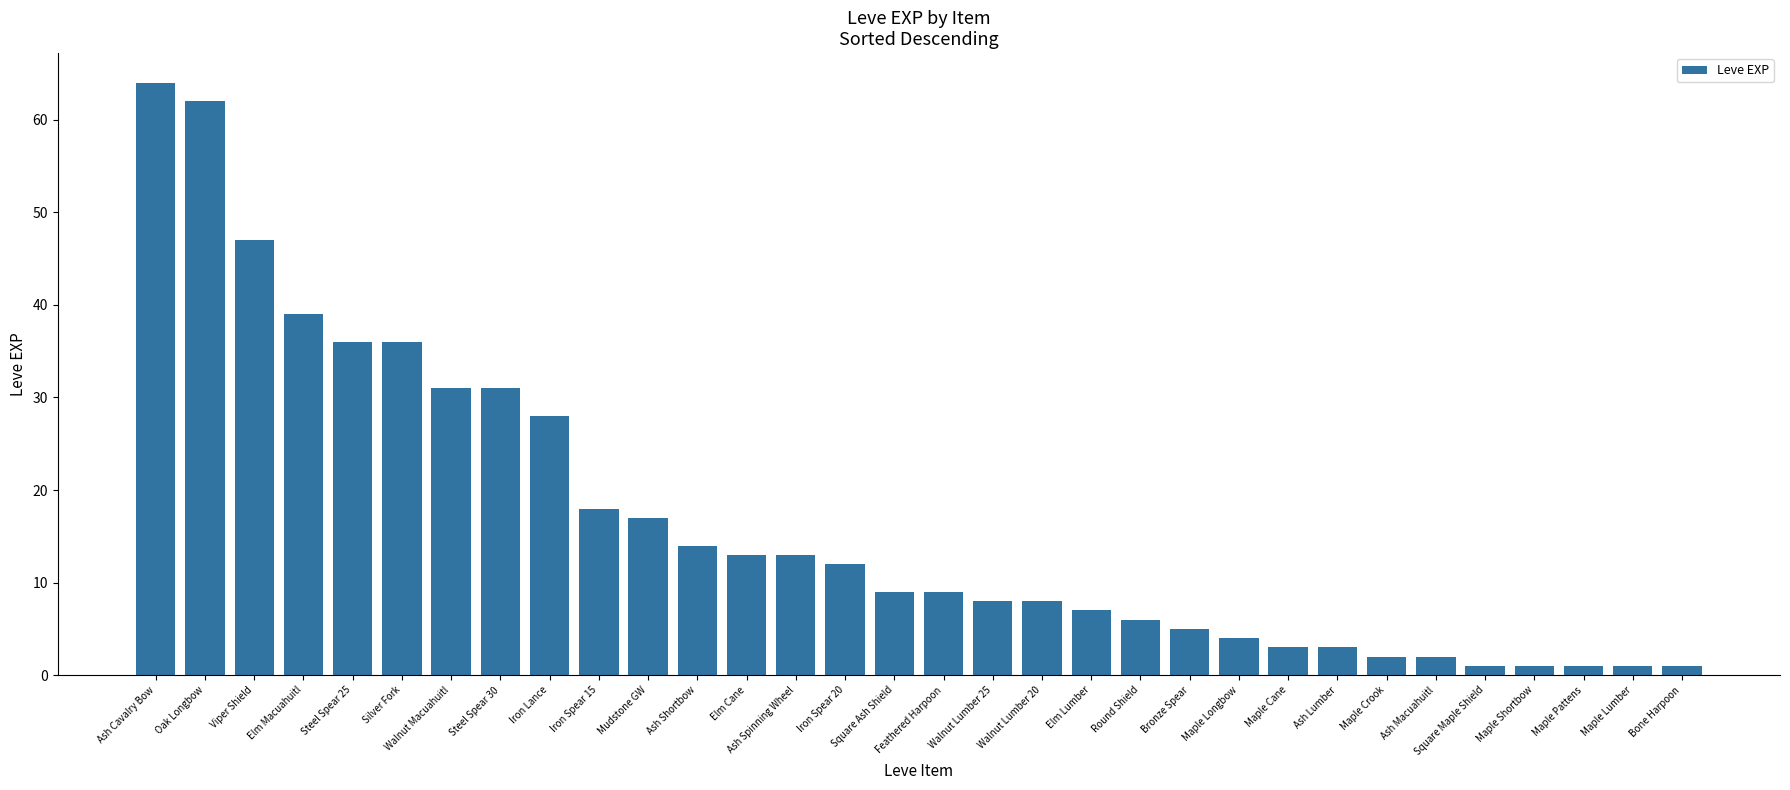

Read the value at Elm Lumber, to the nearest 5.

5